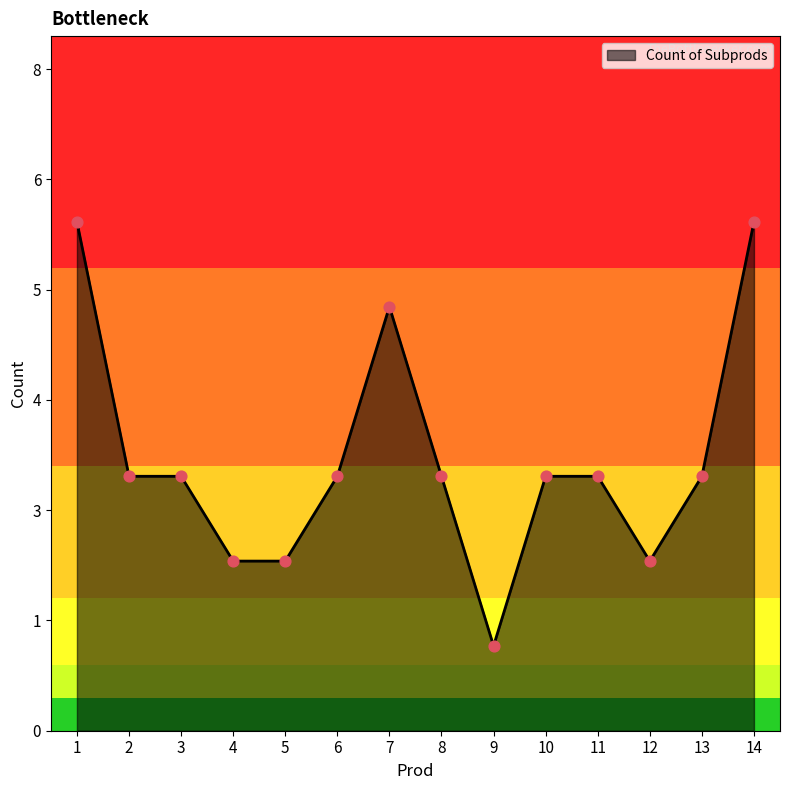

What is the change in value from 7 to 8?

-2